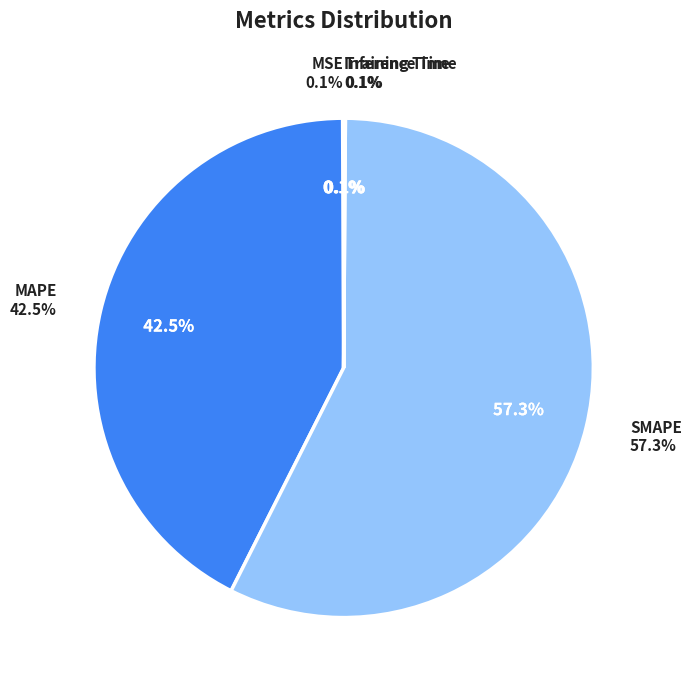

To the nearest percent, what portion does MAPE represent?

42%